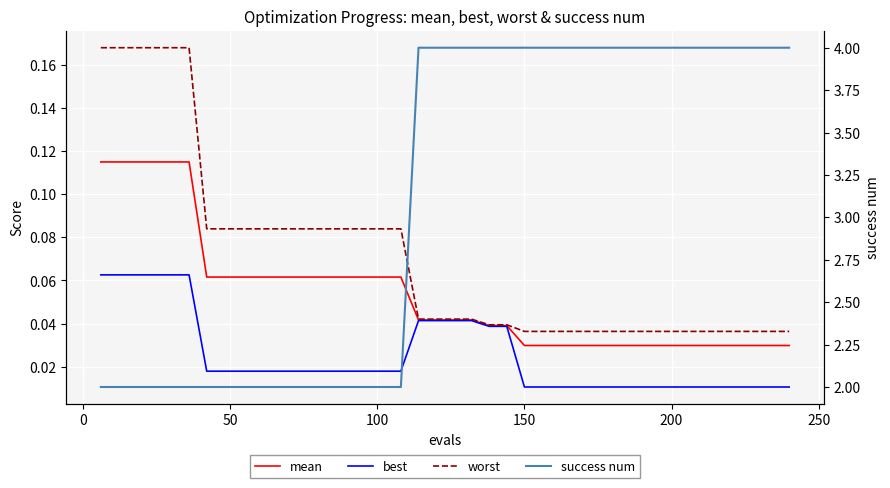

What is the difference between the maximum and minimum values in the best series?

0.1